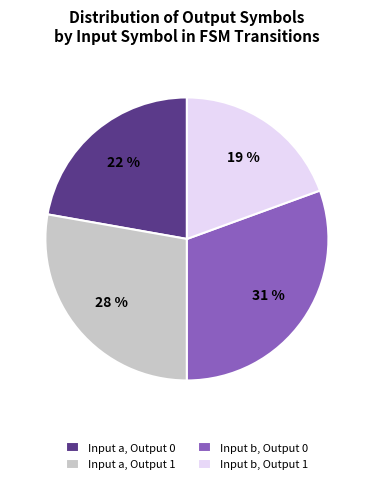

Is there a majority slice in this chart?

No